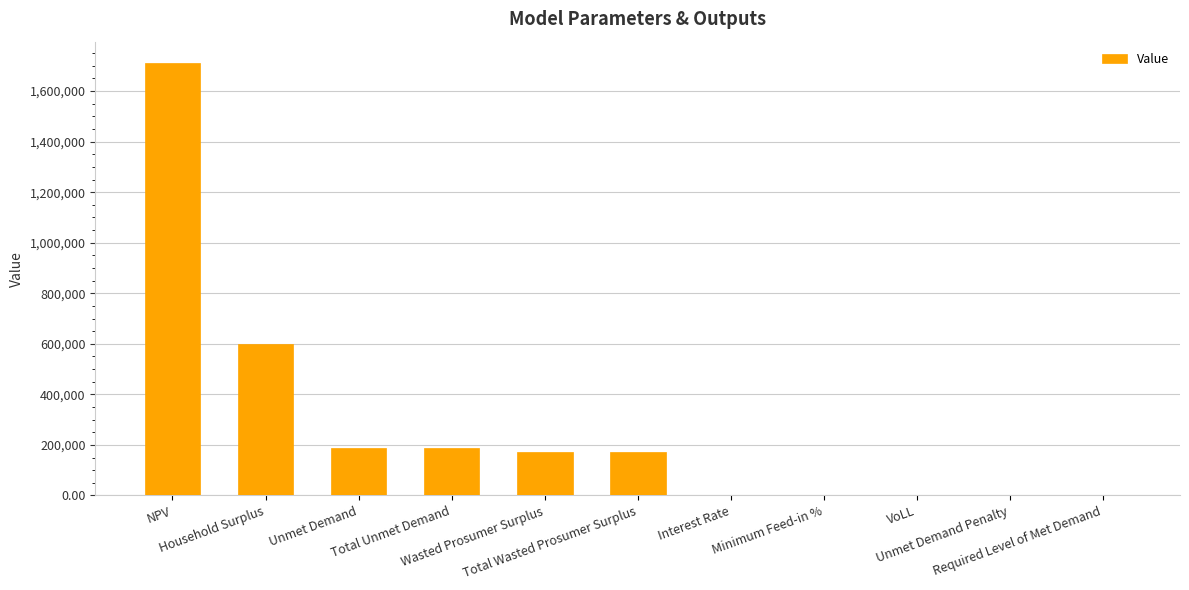

Which has a higher value, Interest Rate or Unmet Demand?

Unmet Demand